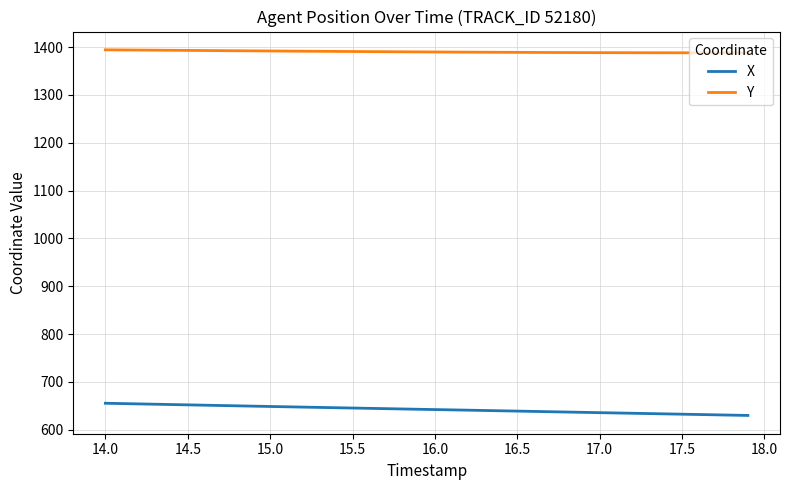

What is the difference between the maximum and minimum values in the X series?

25.5